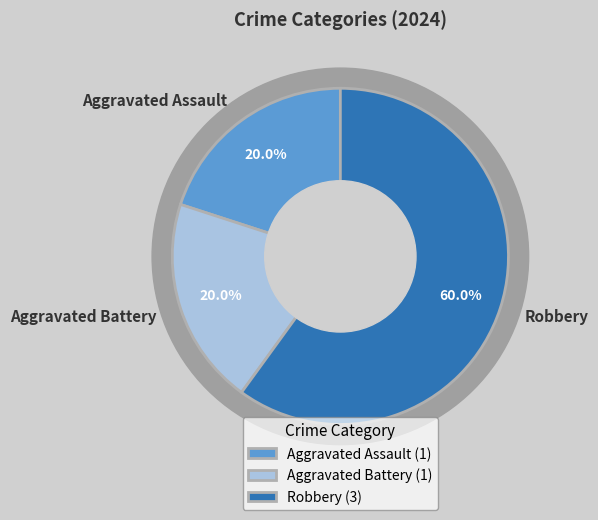

What is the majority slice?

Robbery